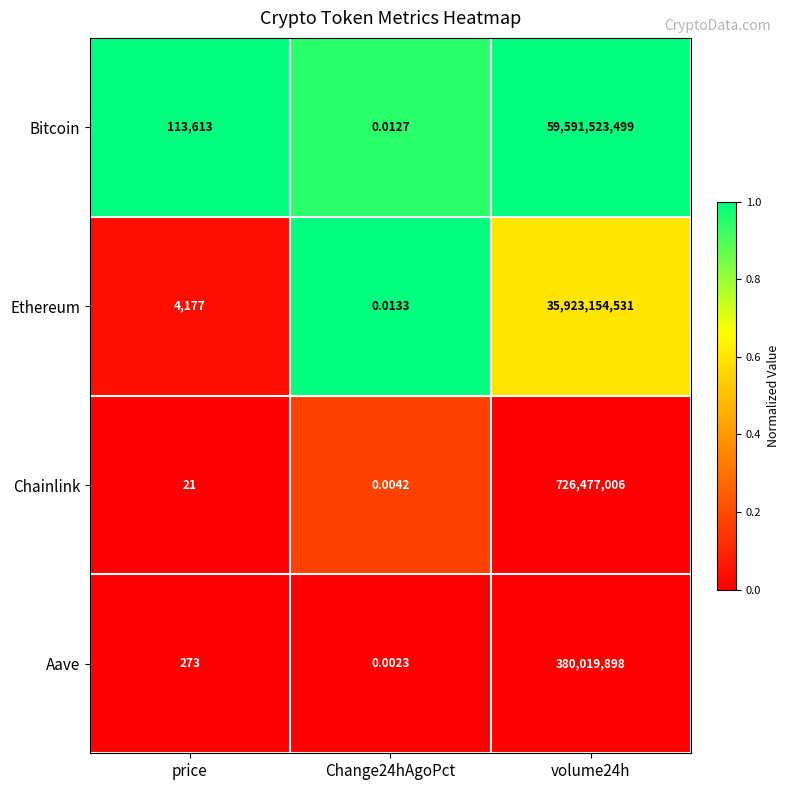

Rank the series by their maximum value, from lowest to highest.

Aave, Chainlink, Ethereum, Bitcoin